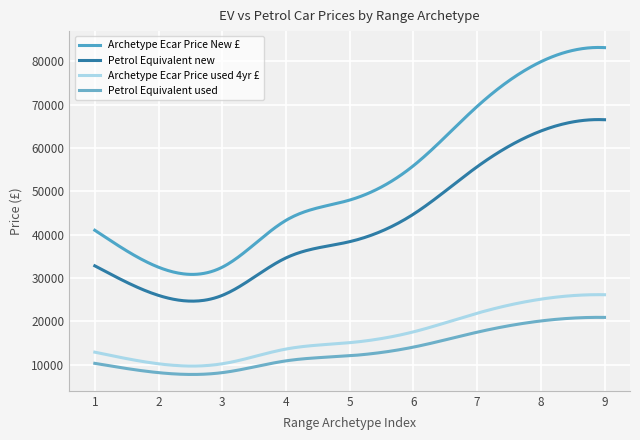

Does the chart display data point markers on the line(s)?

No